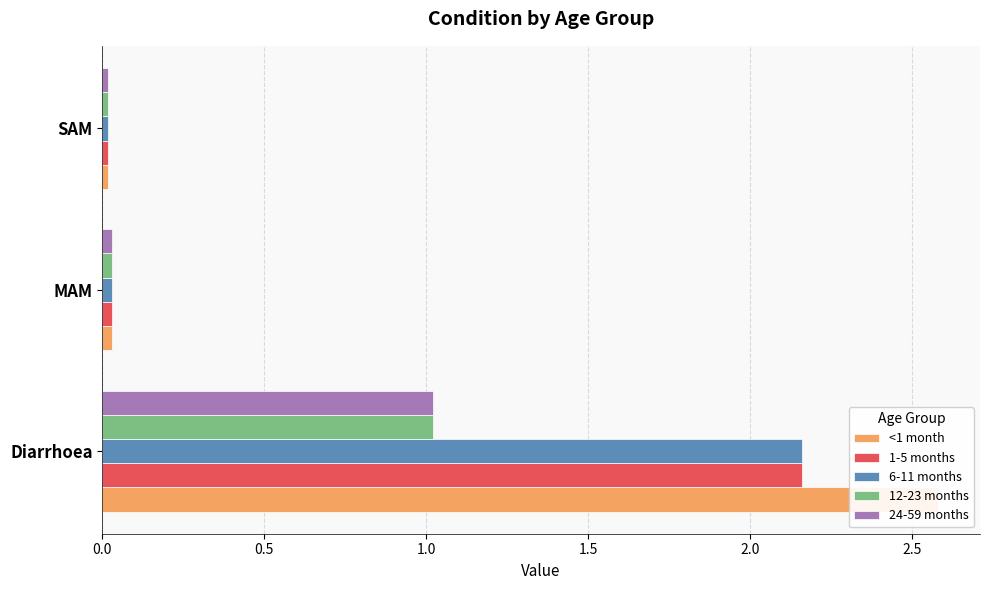

The 1-5 months series shows 3.8 at Diarrhoea. True or false?

False